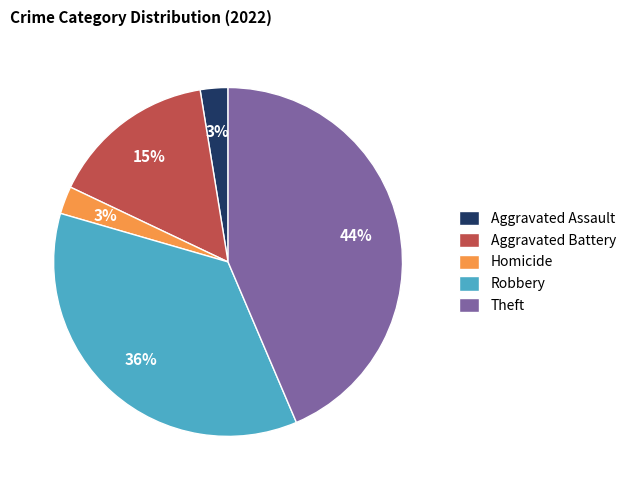

To the nearest percent, what is the average slice percentage?

20%